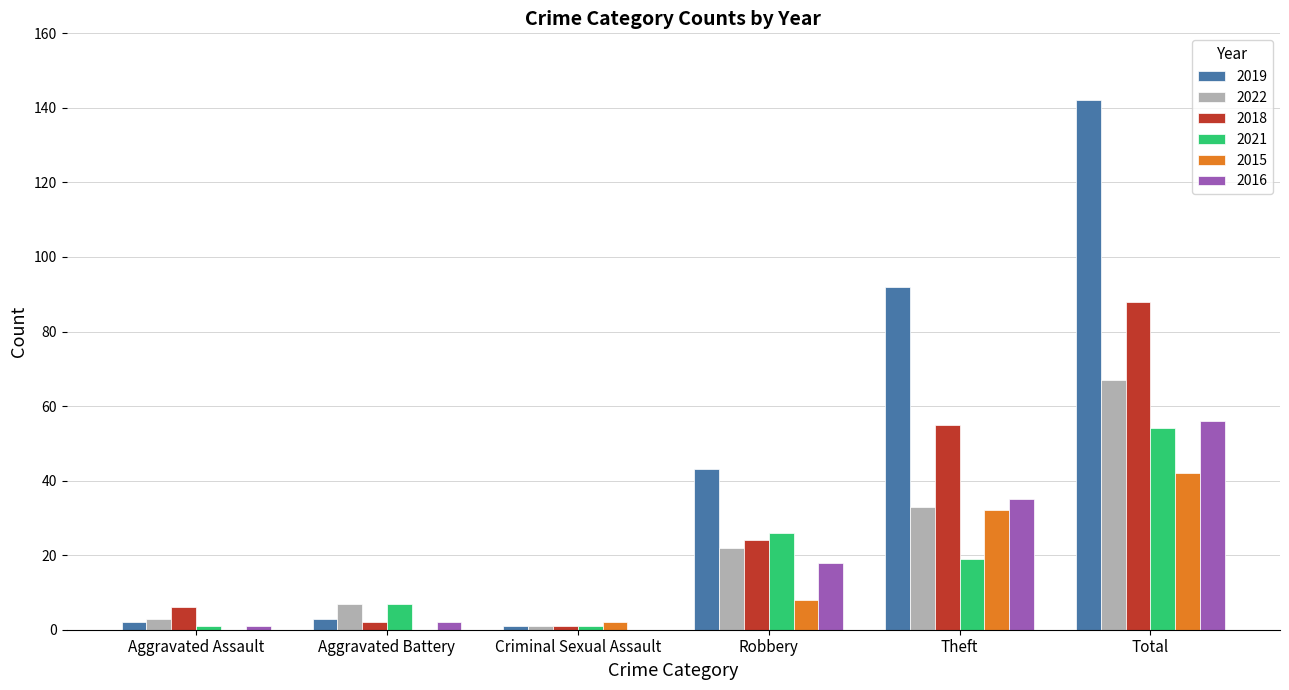

What are all the series names shown in the legend?

2019, 2022, 2018, 2021, 2015, 2016